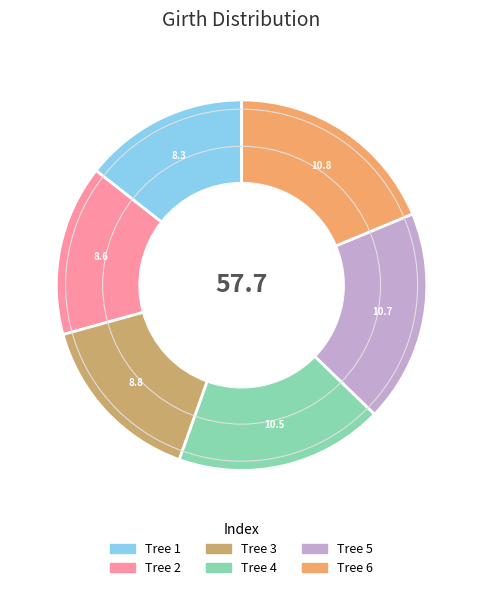

How many slices are in this pie chart?

6